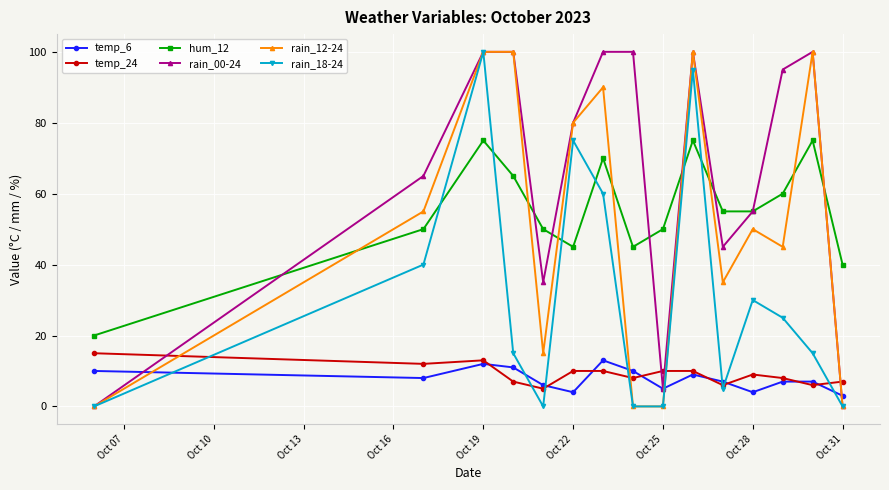

What is the difference between the maximum and minimum values in the temp_24 series?

10